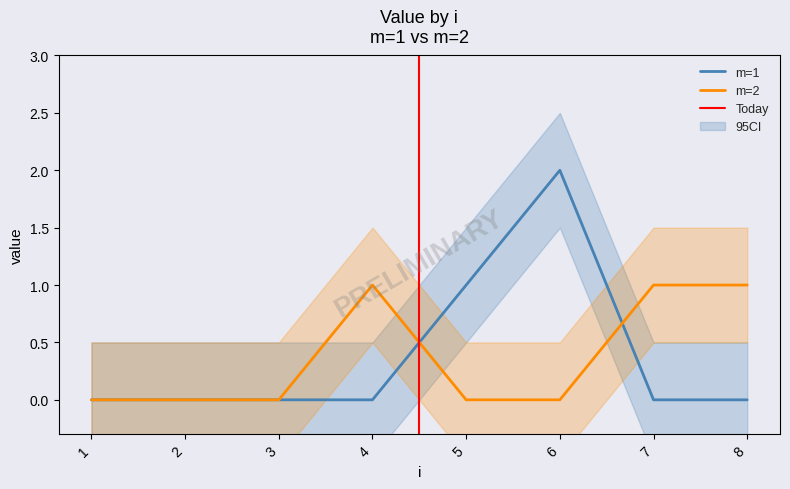

Rank the series at 8 from lowest to highest value.

m=1, m=2